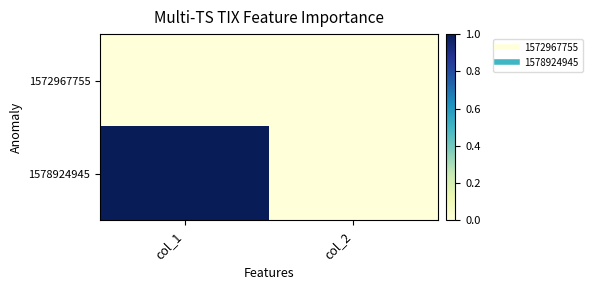

How many categories are shown in the chart?

2